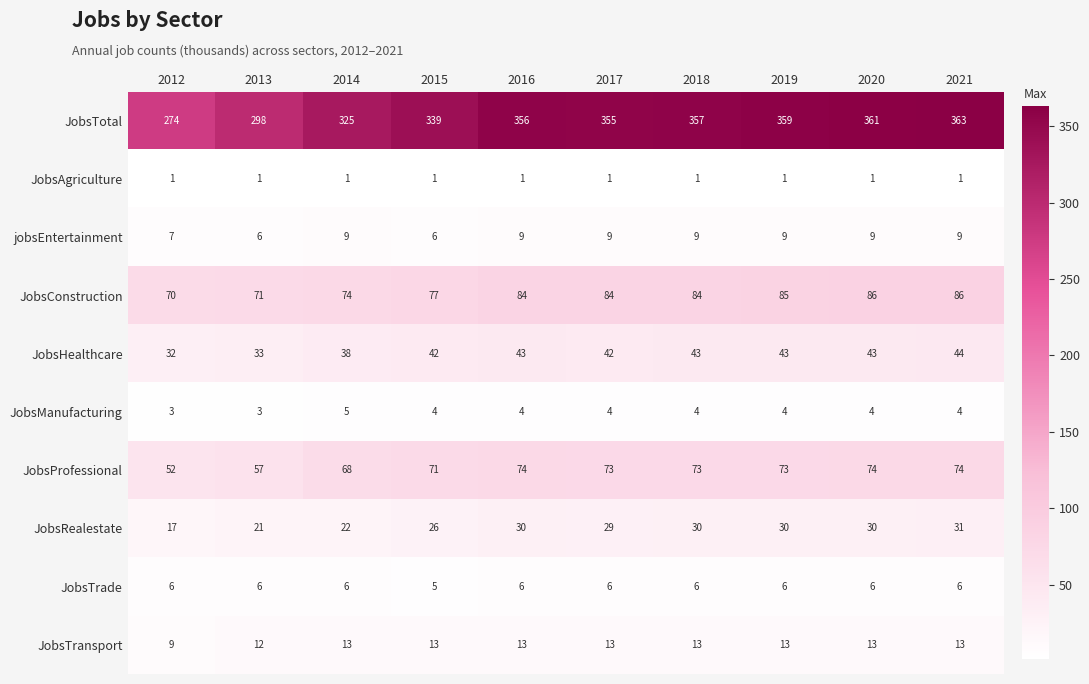

Count the number of data series in this chart.

10